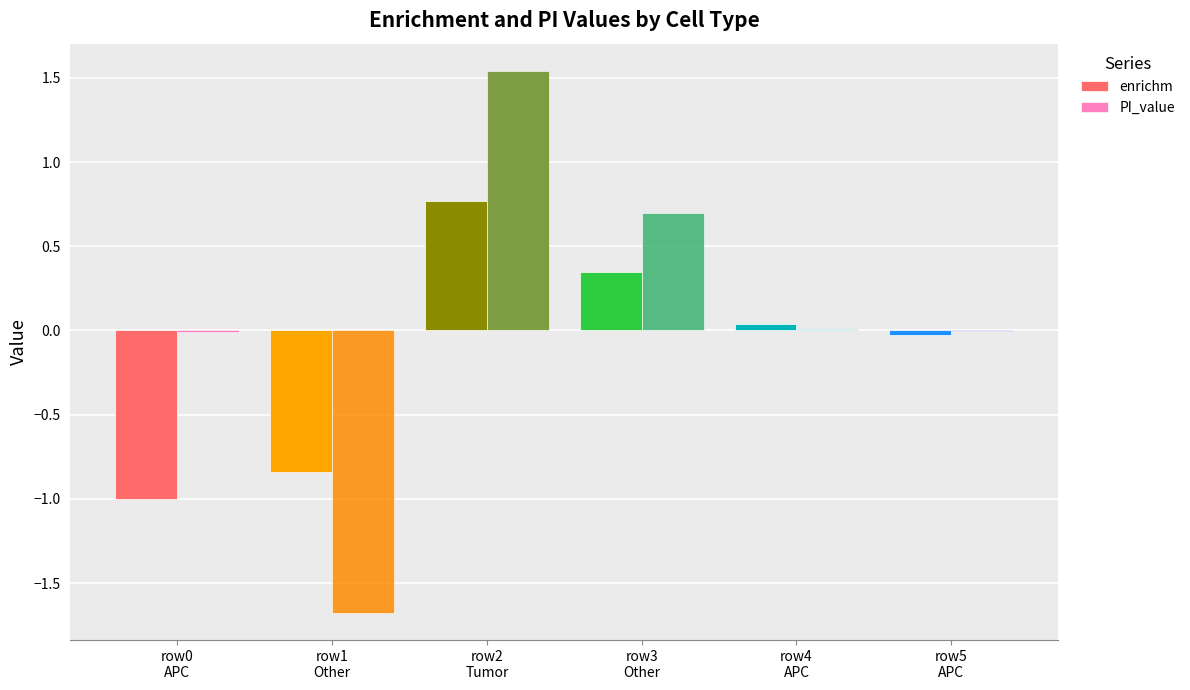

At which label does PI_value reach its peak?

row2
Tumor